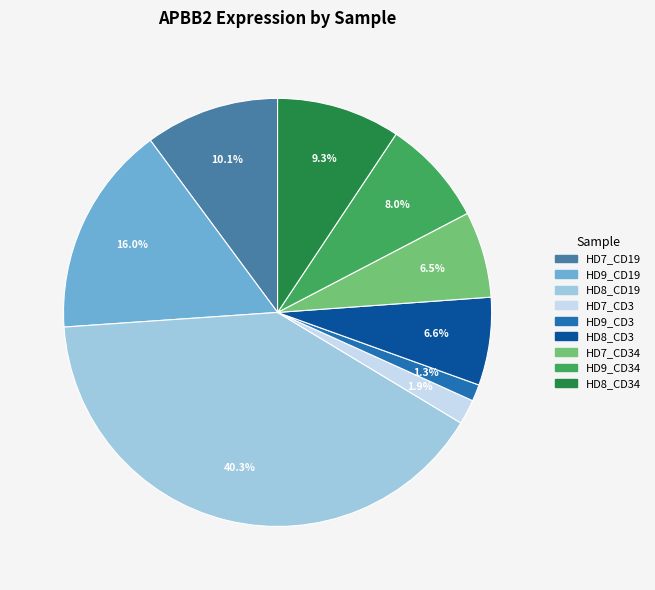

Does any single category account for the majority?

No